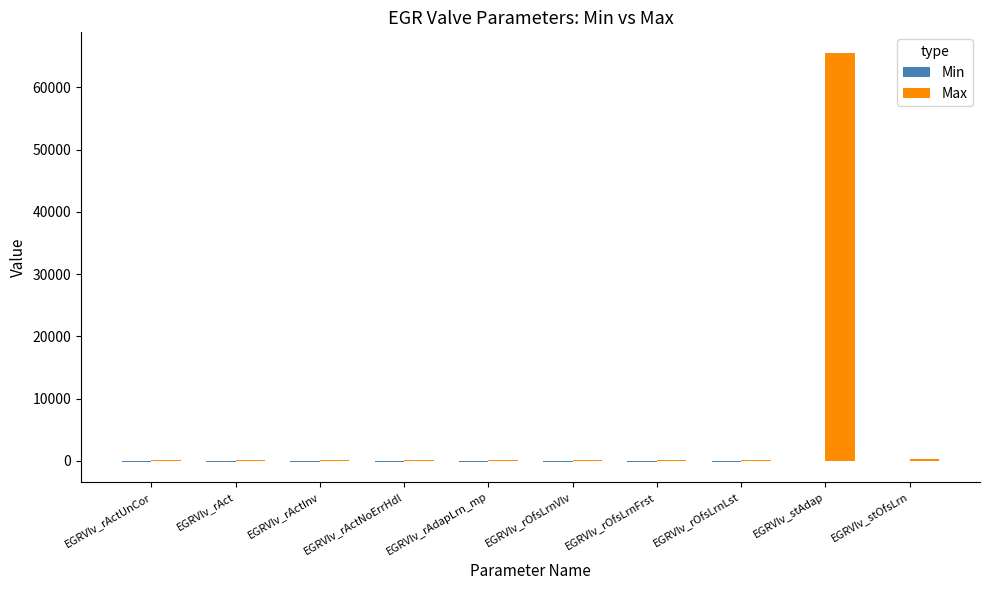

Is it true that Max equals 93899 at EGRVlv_stAdap?

False